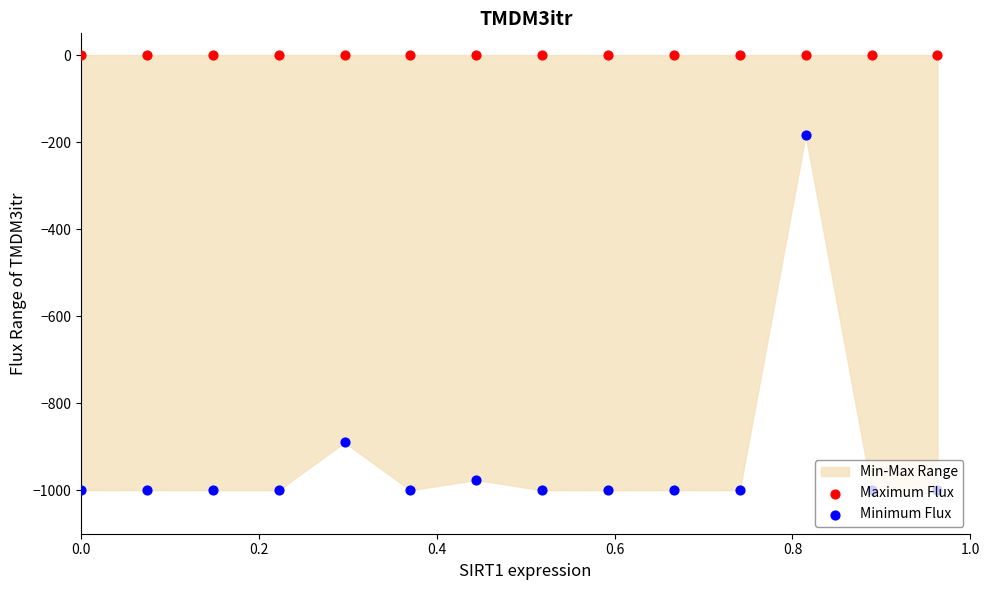

What is the total value across all series at 1.0?

-1000.0